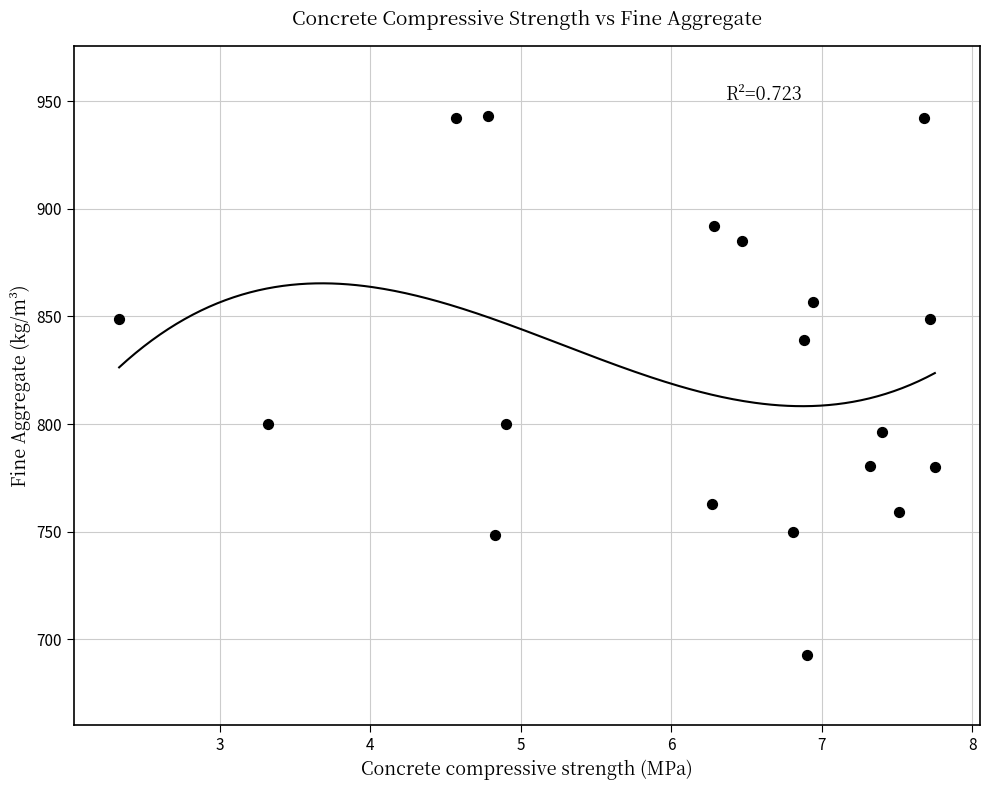

What is the range of Y values (max minus min)?

250.5